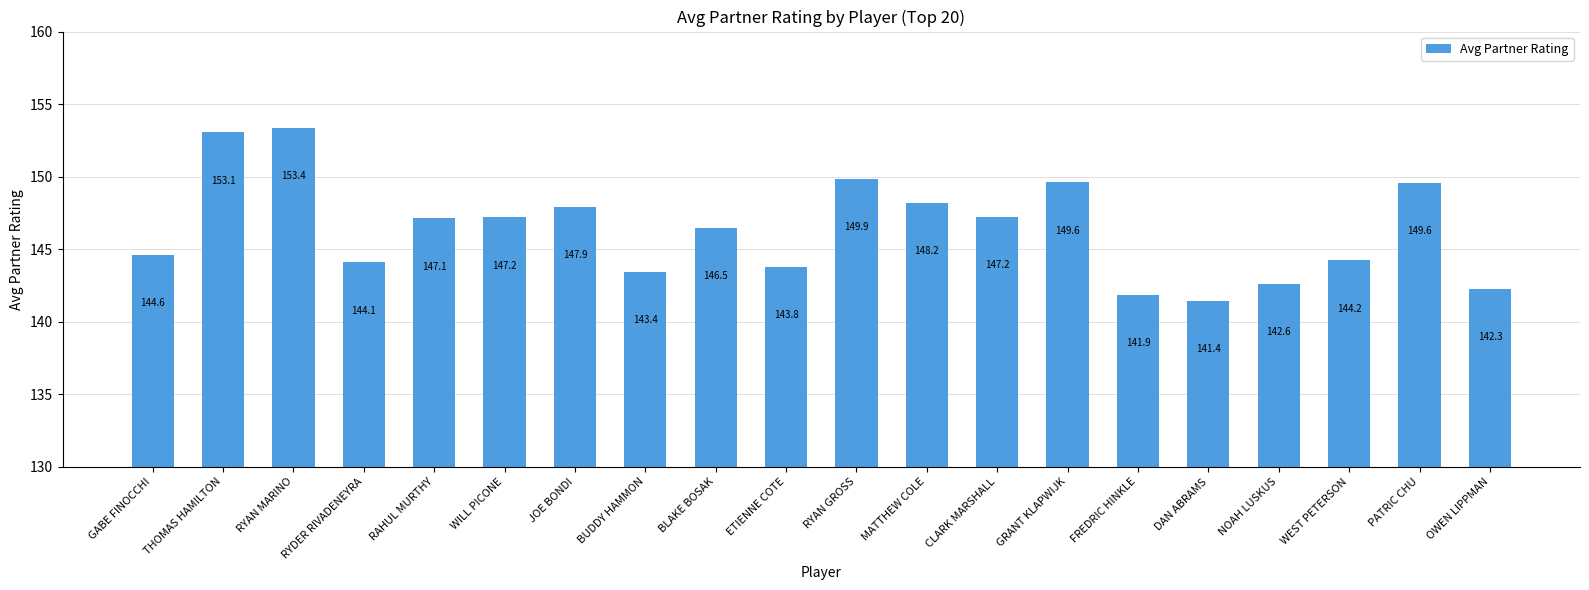

What is the sum of the values at FREDRIC HINKLE and BUDDY HAMMON?

285.3